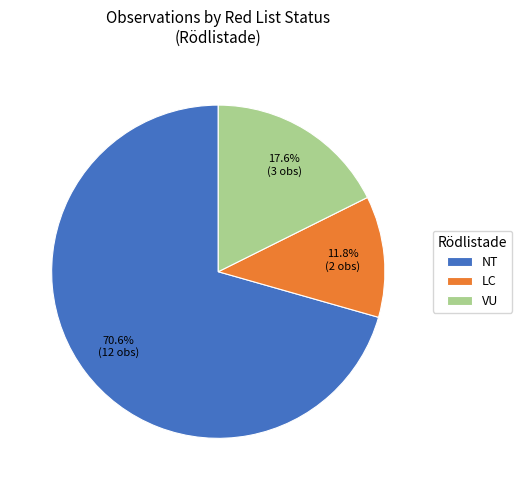

Which has a higher value, LC or VU?

VU